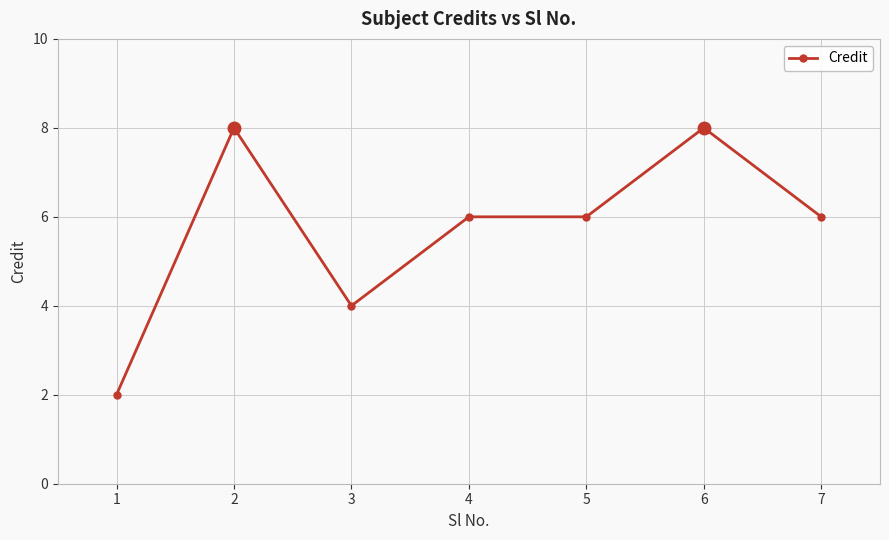

The value at 4 is 6. True or false?

True